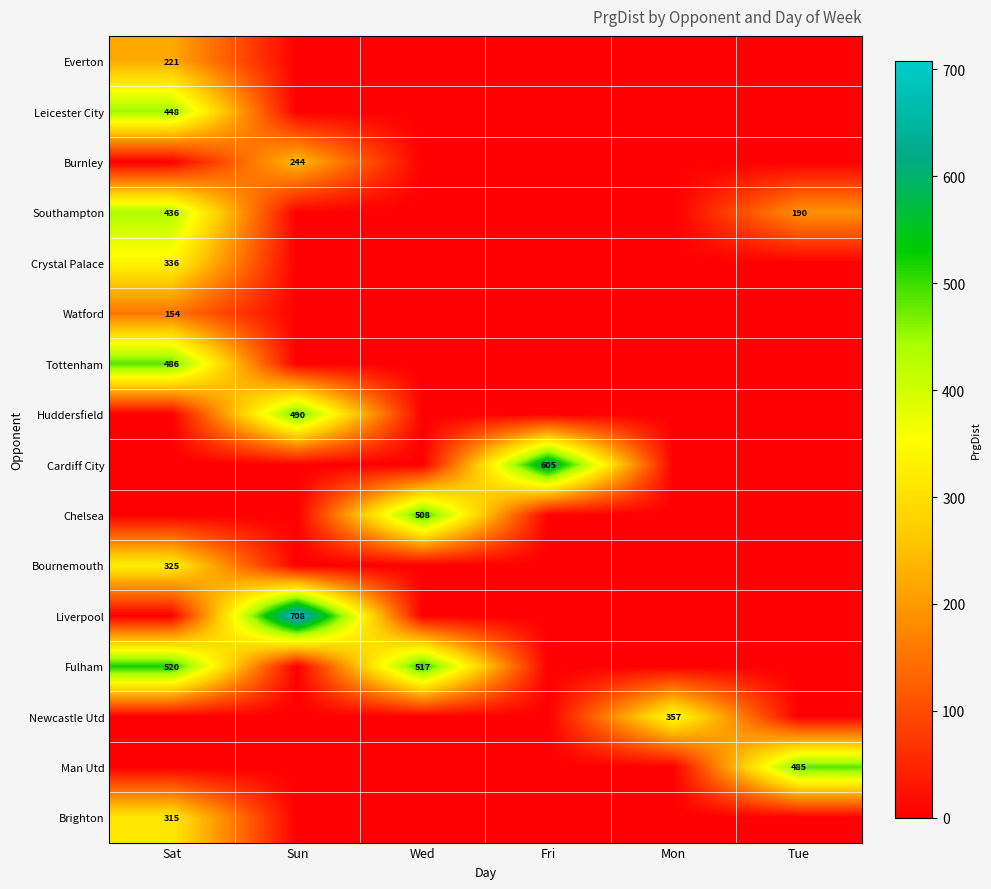

What is the maximum value for Crystal Palace?

336